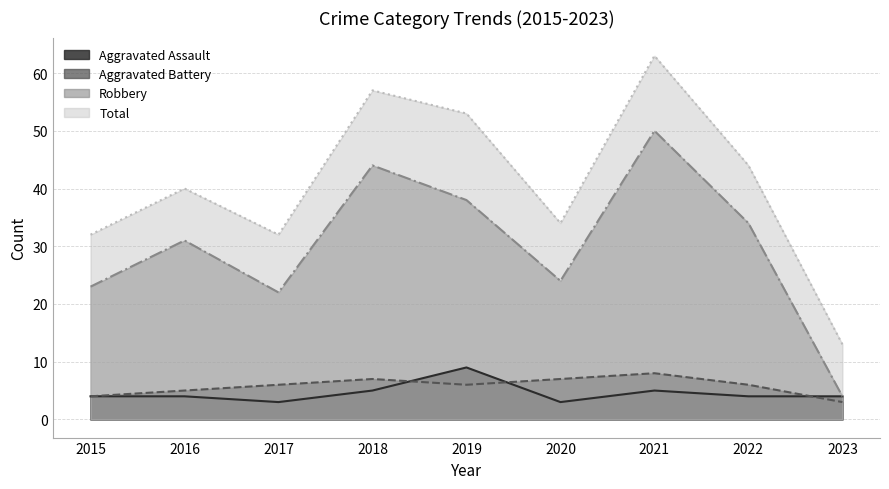

Which series has the largest range (max minus min)?

Total